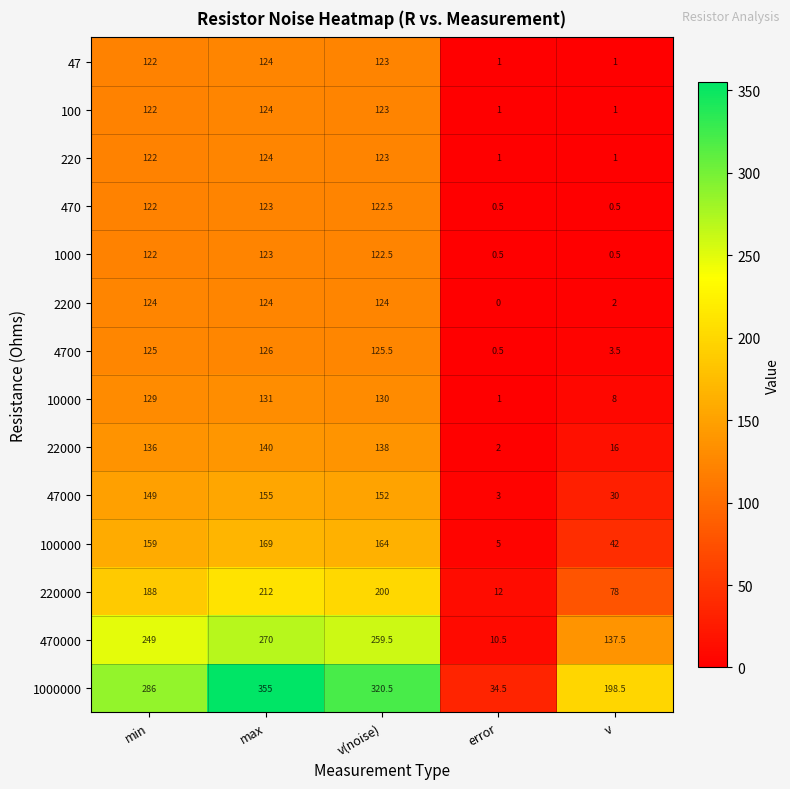

Rank the categories by 100000 value from highest to lowest.

max, v(noise), min, v, error